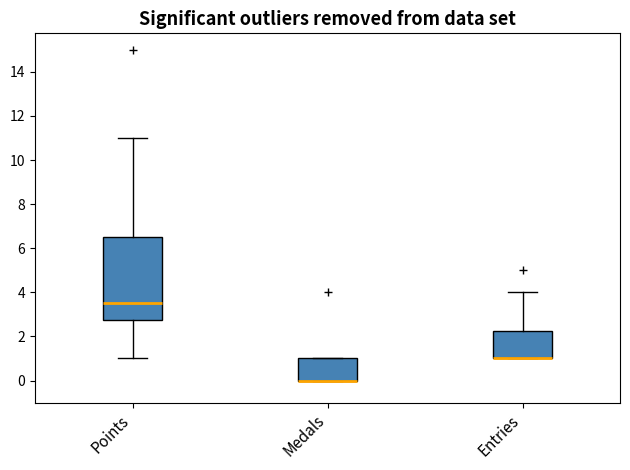

Which box is the tallest, from its lower edge to its upper edge?

Points